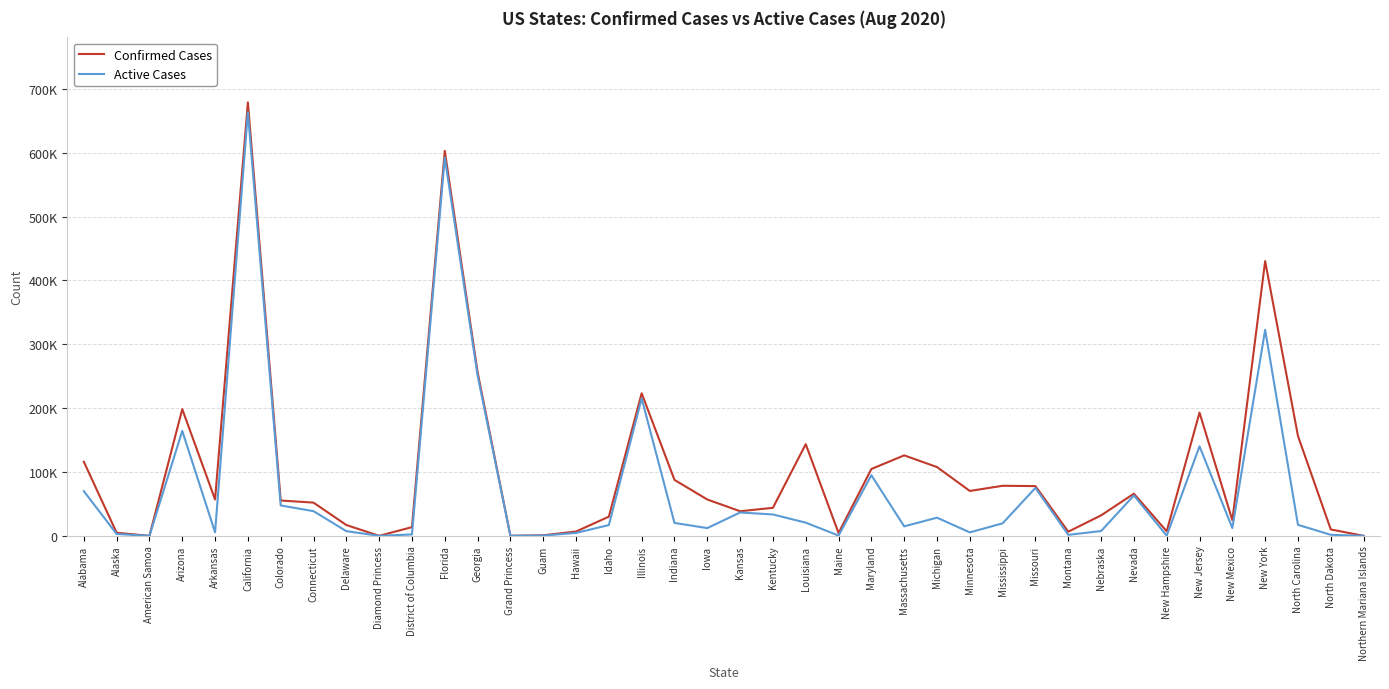

At which category is the sum across all series the highest?

California